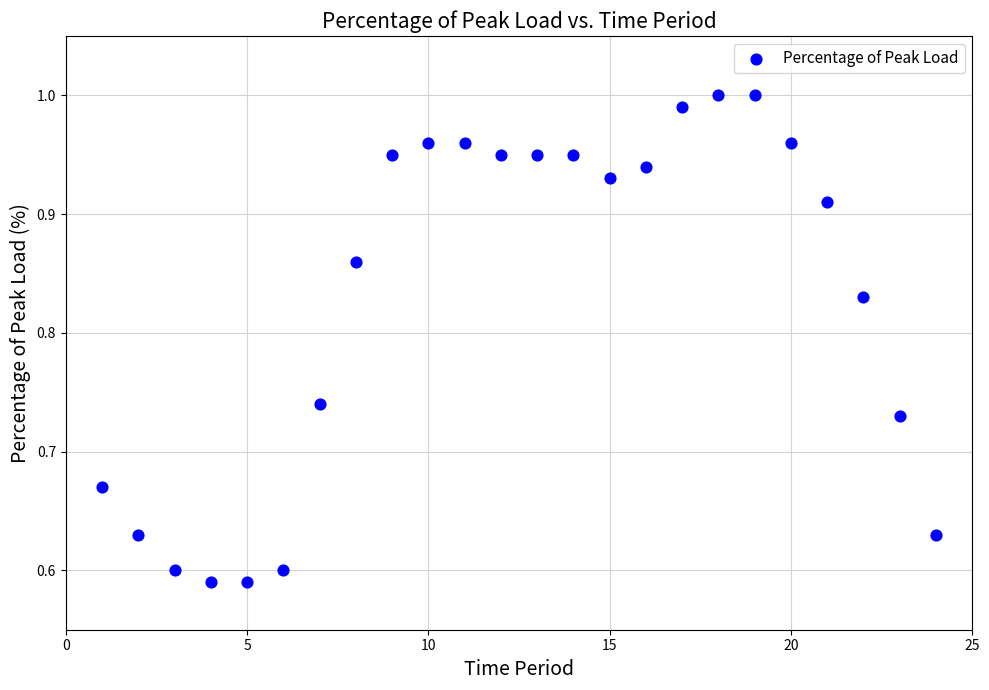

What is the range of Y values (max minus min)?

0.4